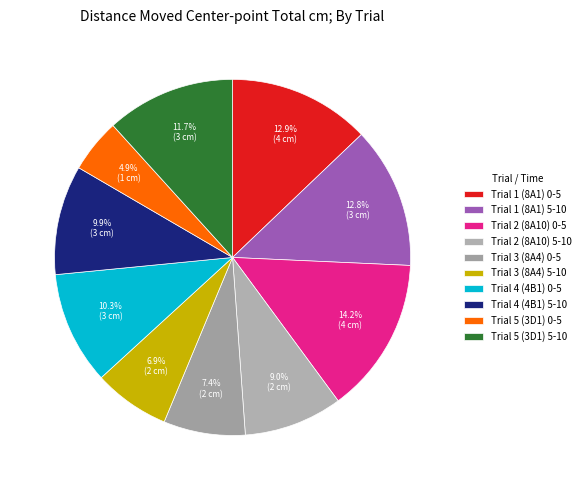

What percentage is NOT represented by Trial 3 (8A4) 5-10?

93.1%